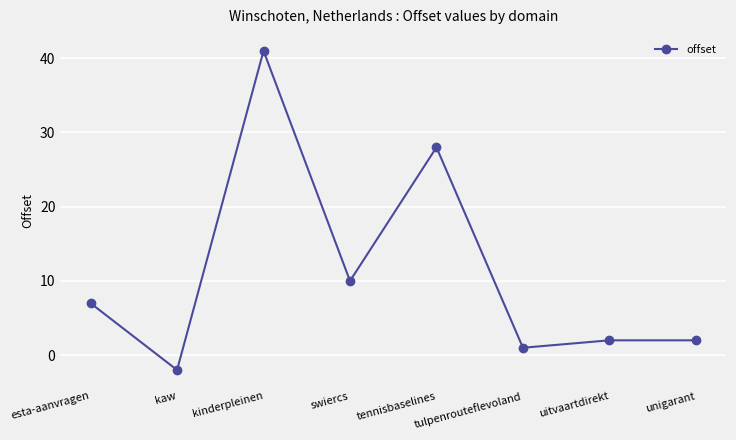

Reading left to right, transcribe all the data shown in this chart.

7	-2	41	10	28	1	2	2